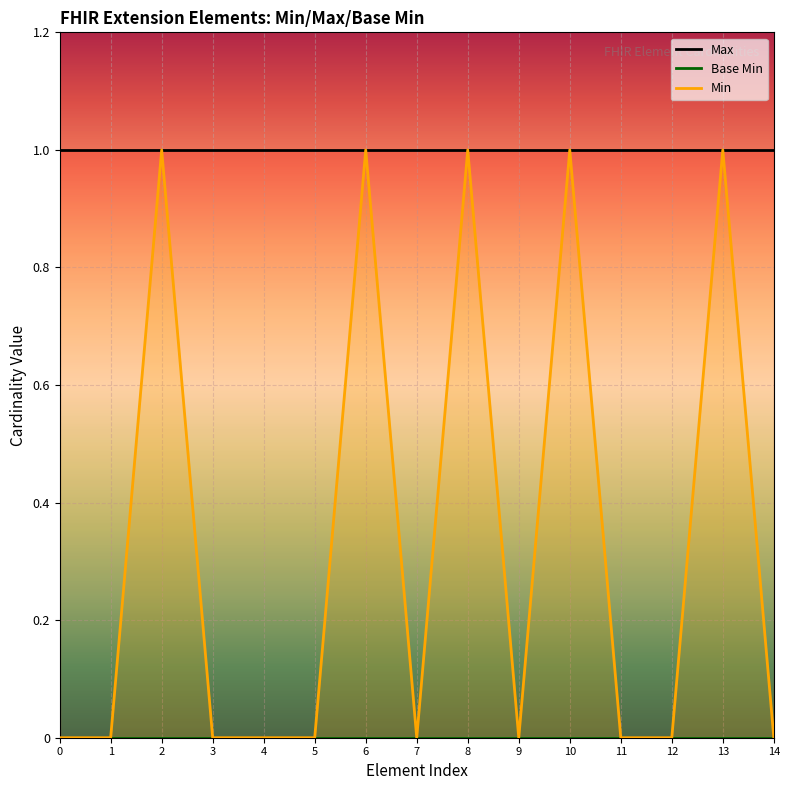

True or false: Base Min and Max cross at least once.

False